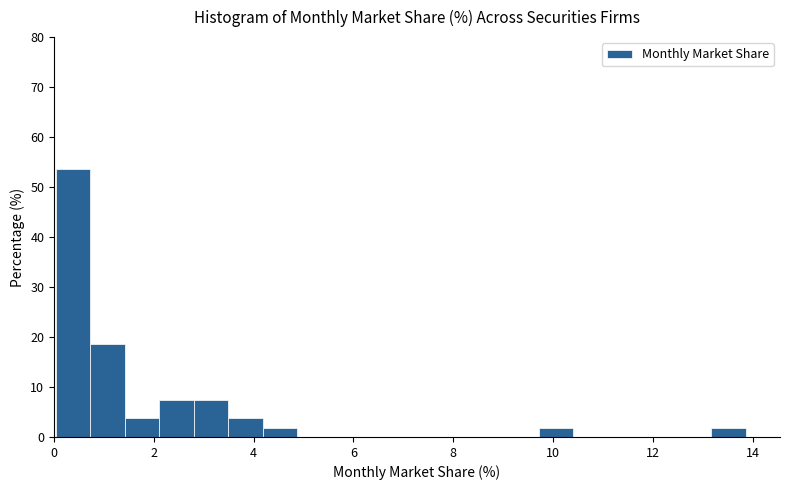

Read against the x-axis, roughly where is the centre of the tallest bar?

0.4